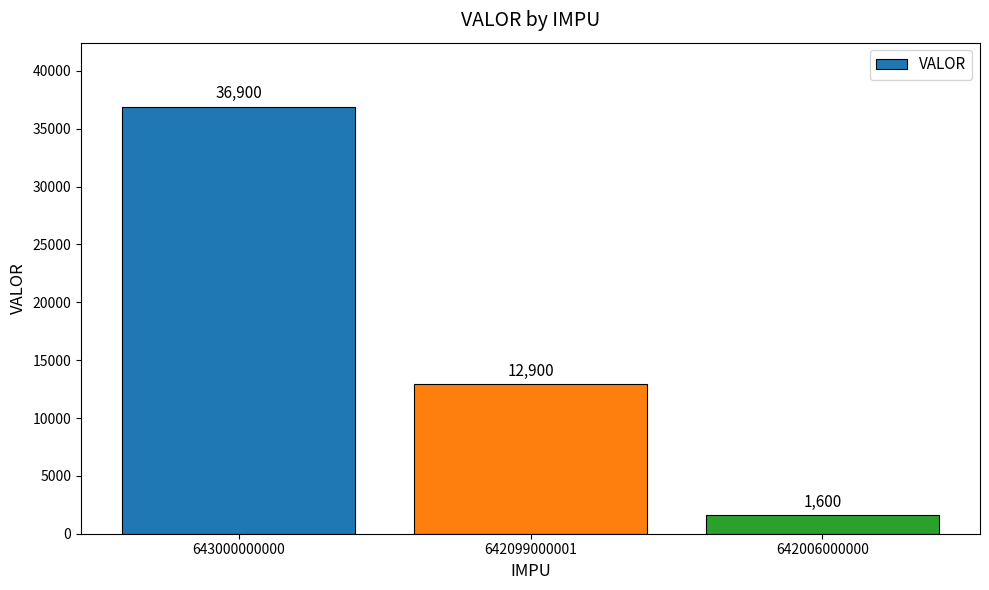

True or false: the data shows 1600 at 642006000000.

True